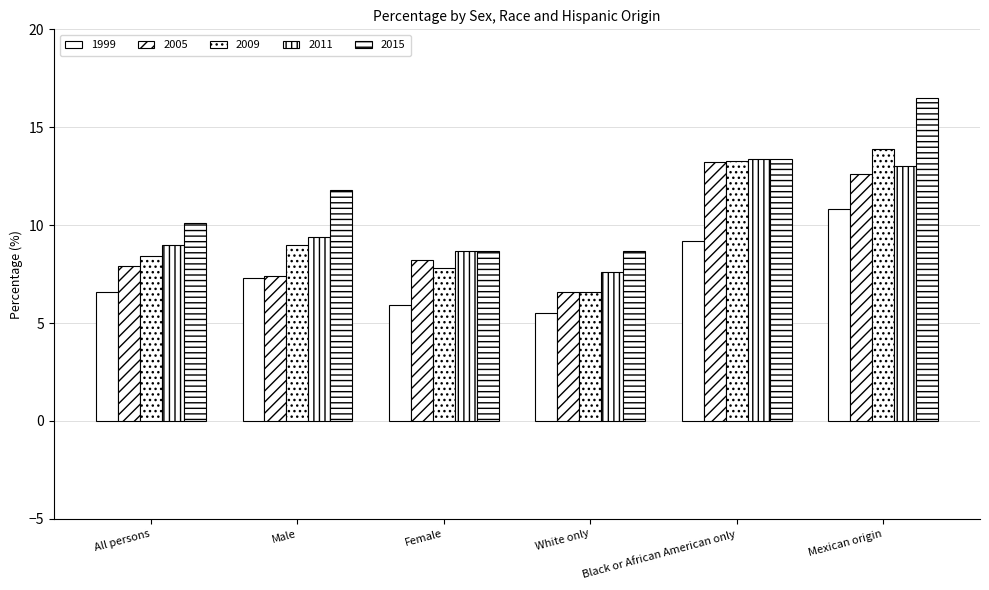

Which series has the largest total across all categories?

2015